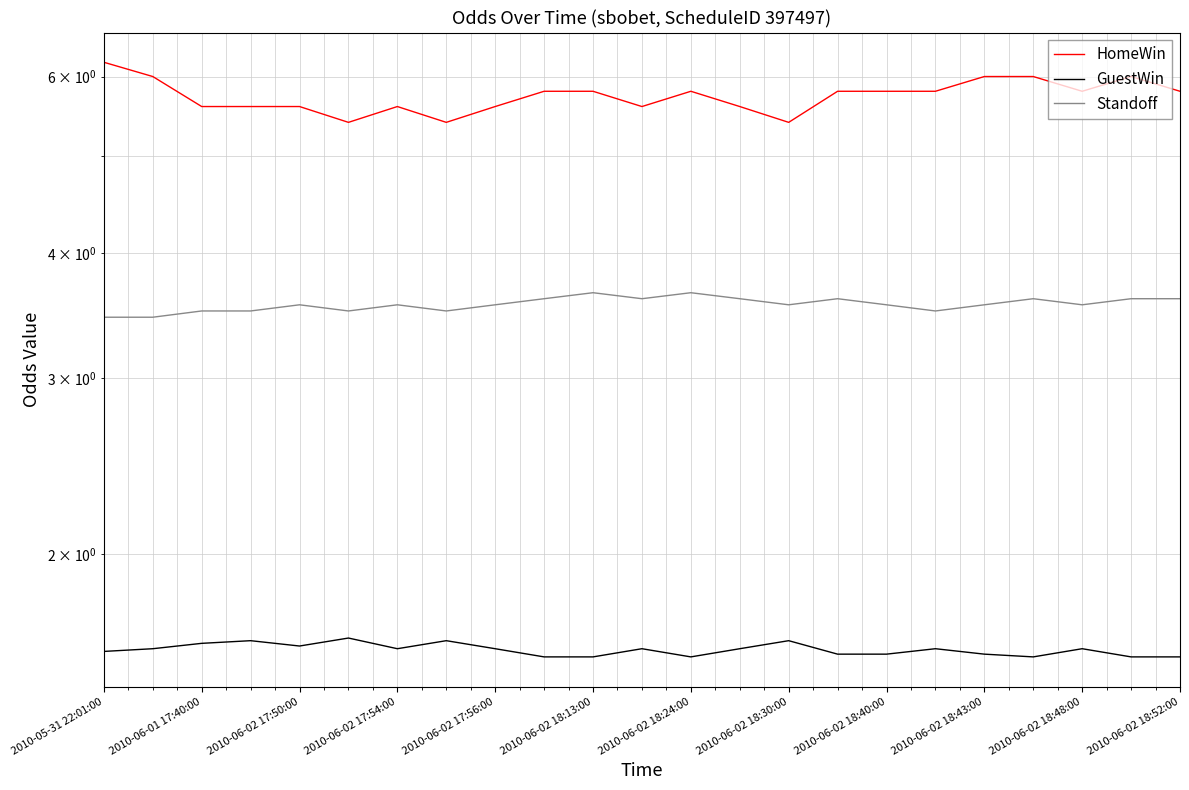

What is the approximate value of GuestWin at 2010-06-02 17:54:00?

1.6